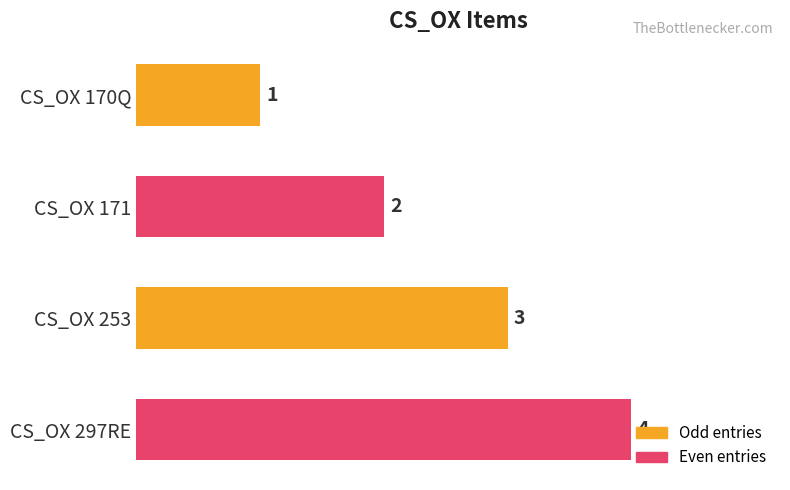

What is the difference between the second highest and second lowest values?

1